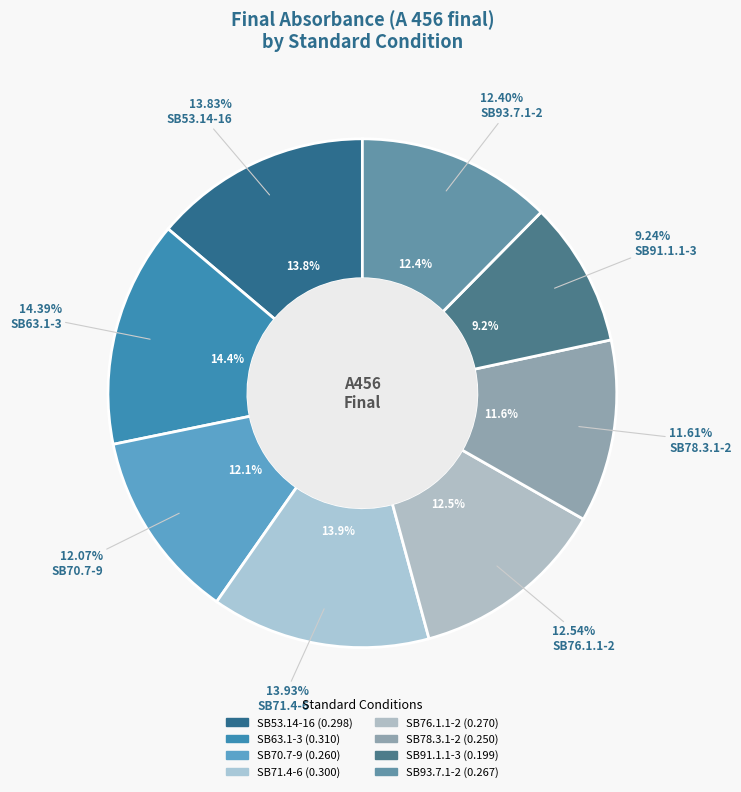

Is SB76.1.1-2 the majority of the pie?

No